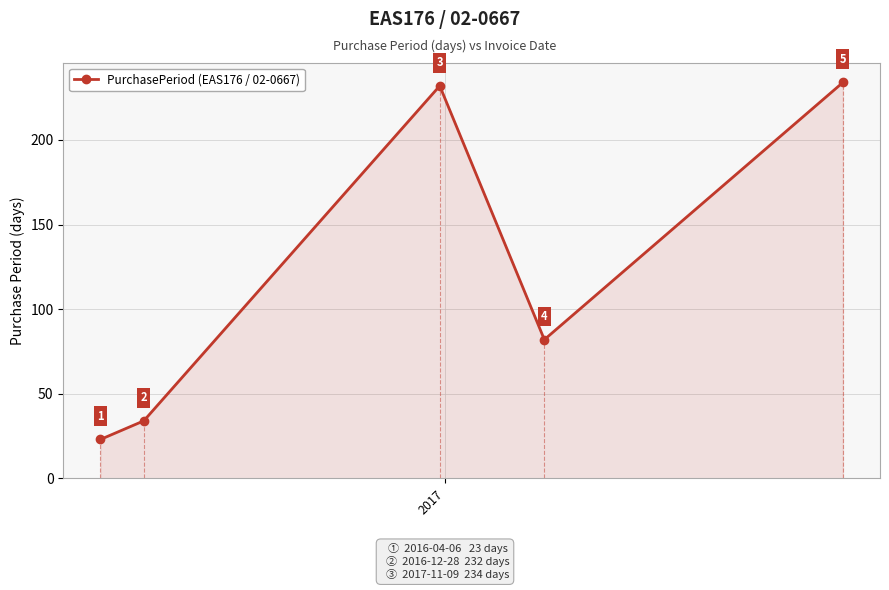

What is the value of the 3rd point from the left?

232